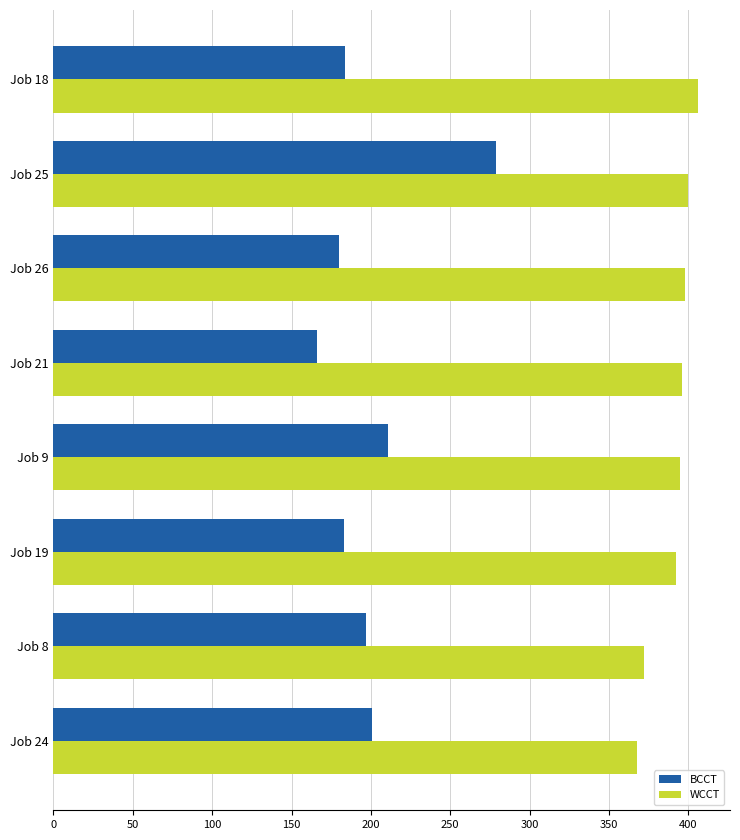

Rank the series by their maximum value, from highest to lowest.

WCCT, BCCT